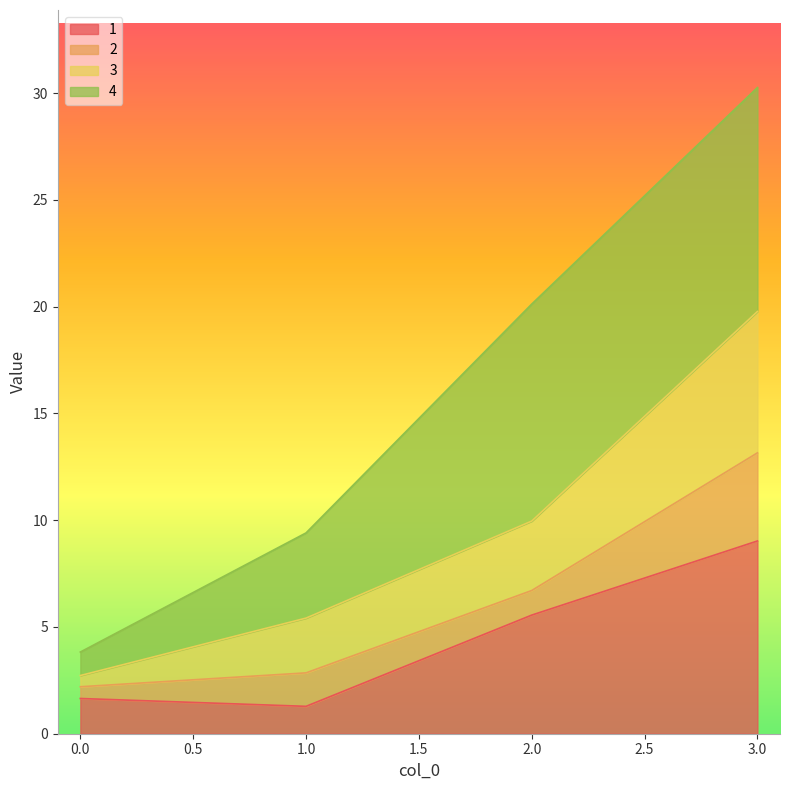

Where does the 3 series first go above 9?

2